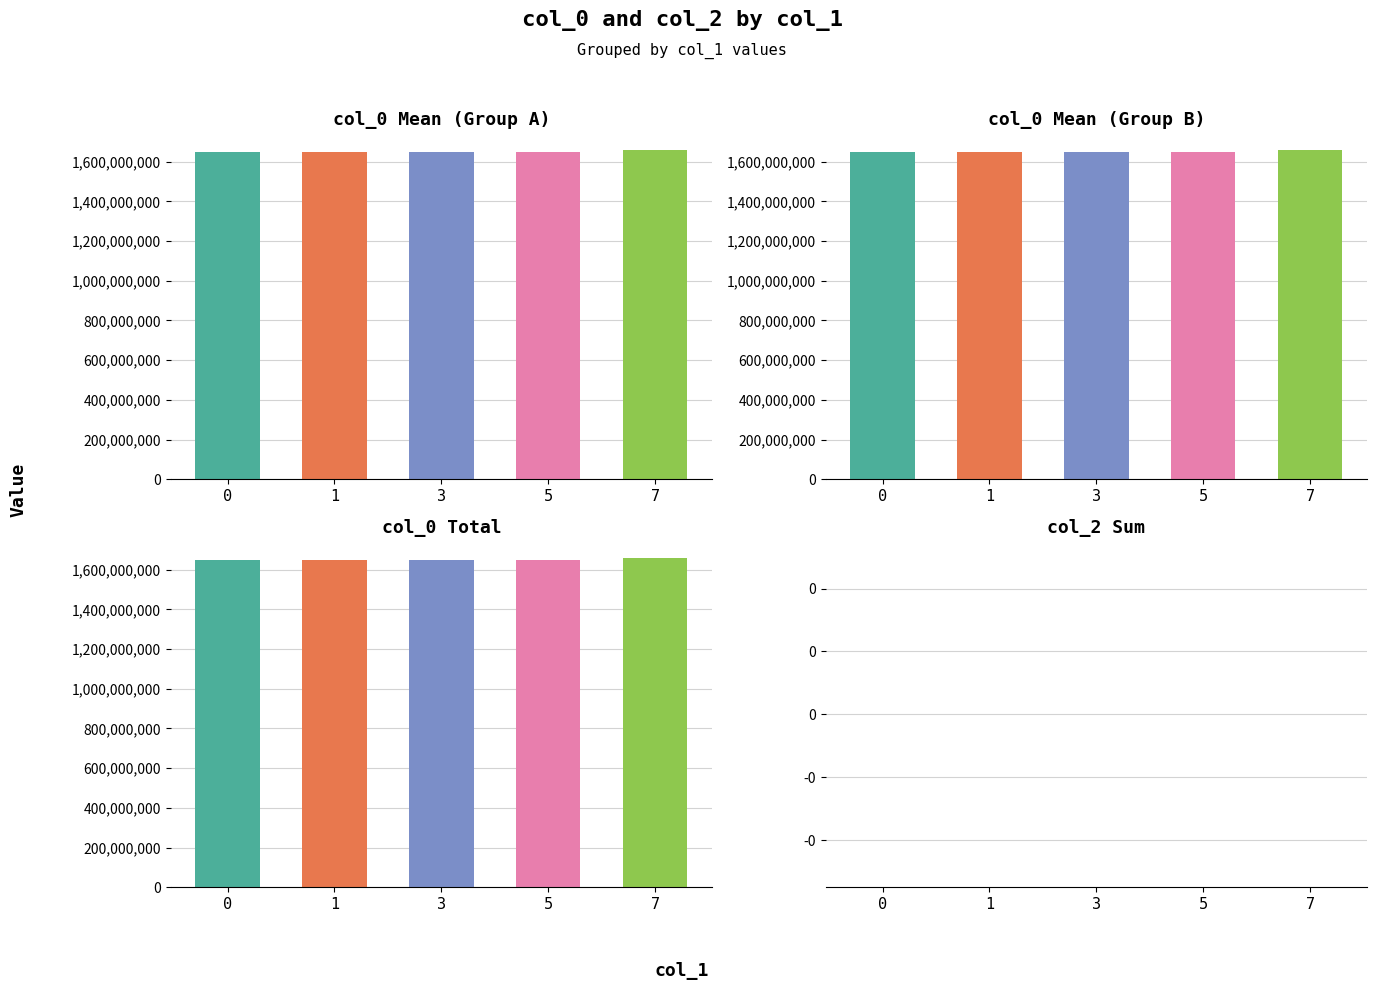

At which label does col_0 reach its peak?

7